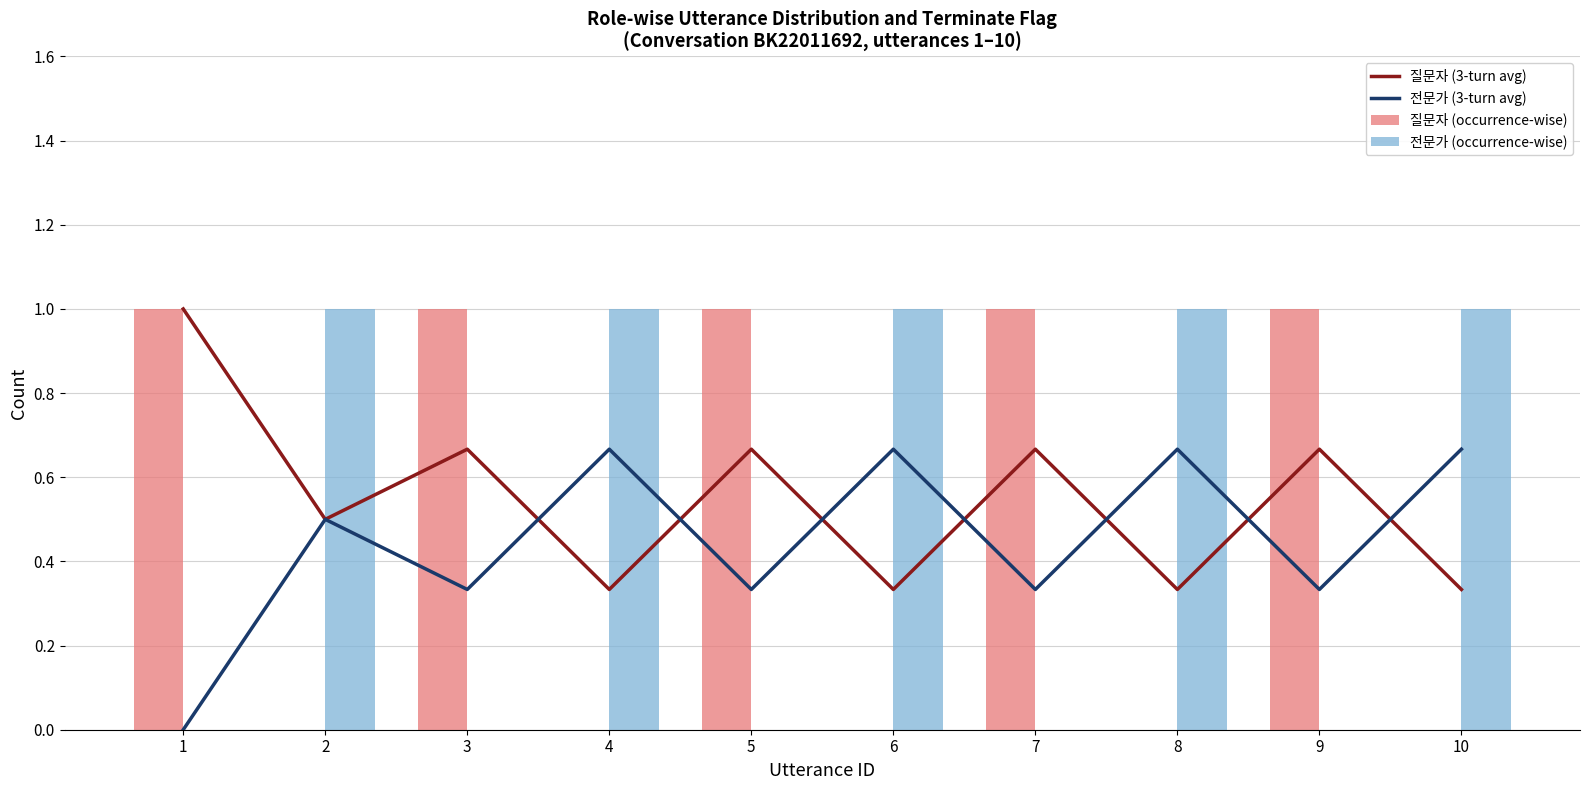

The 전문가 (3-turn avg) series shows 0.8 at 2. True or false?

False